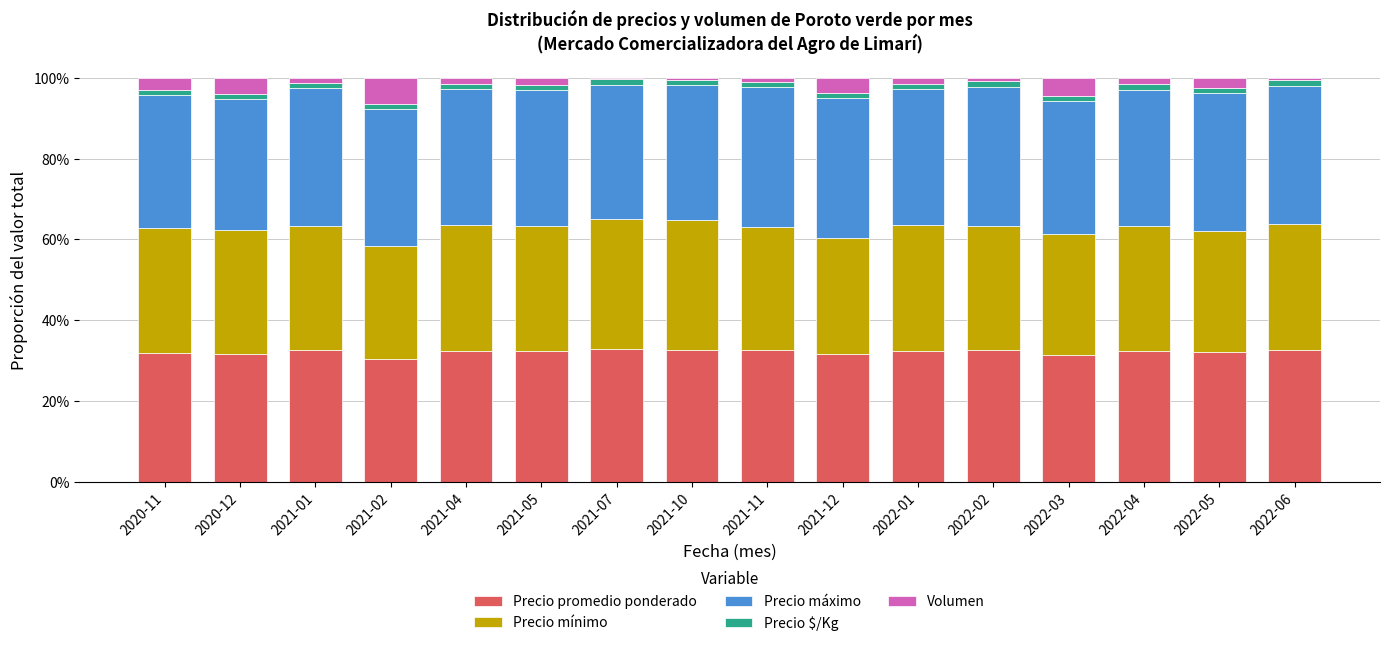

At how many categories does at least one series exceed 0?

16